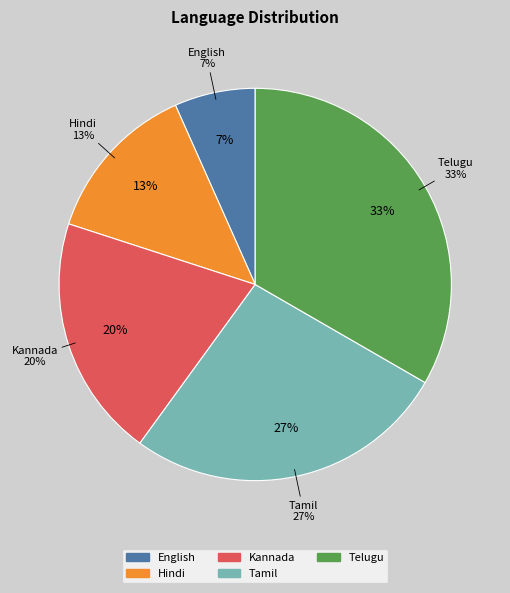

What is the smallest slice in the pie chart?

English